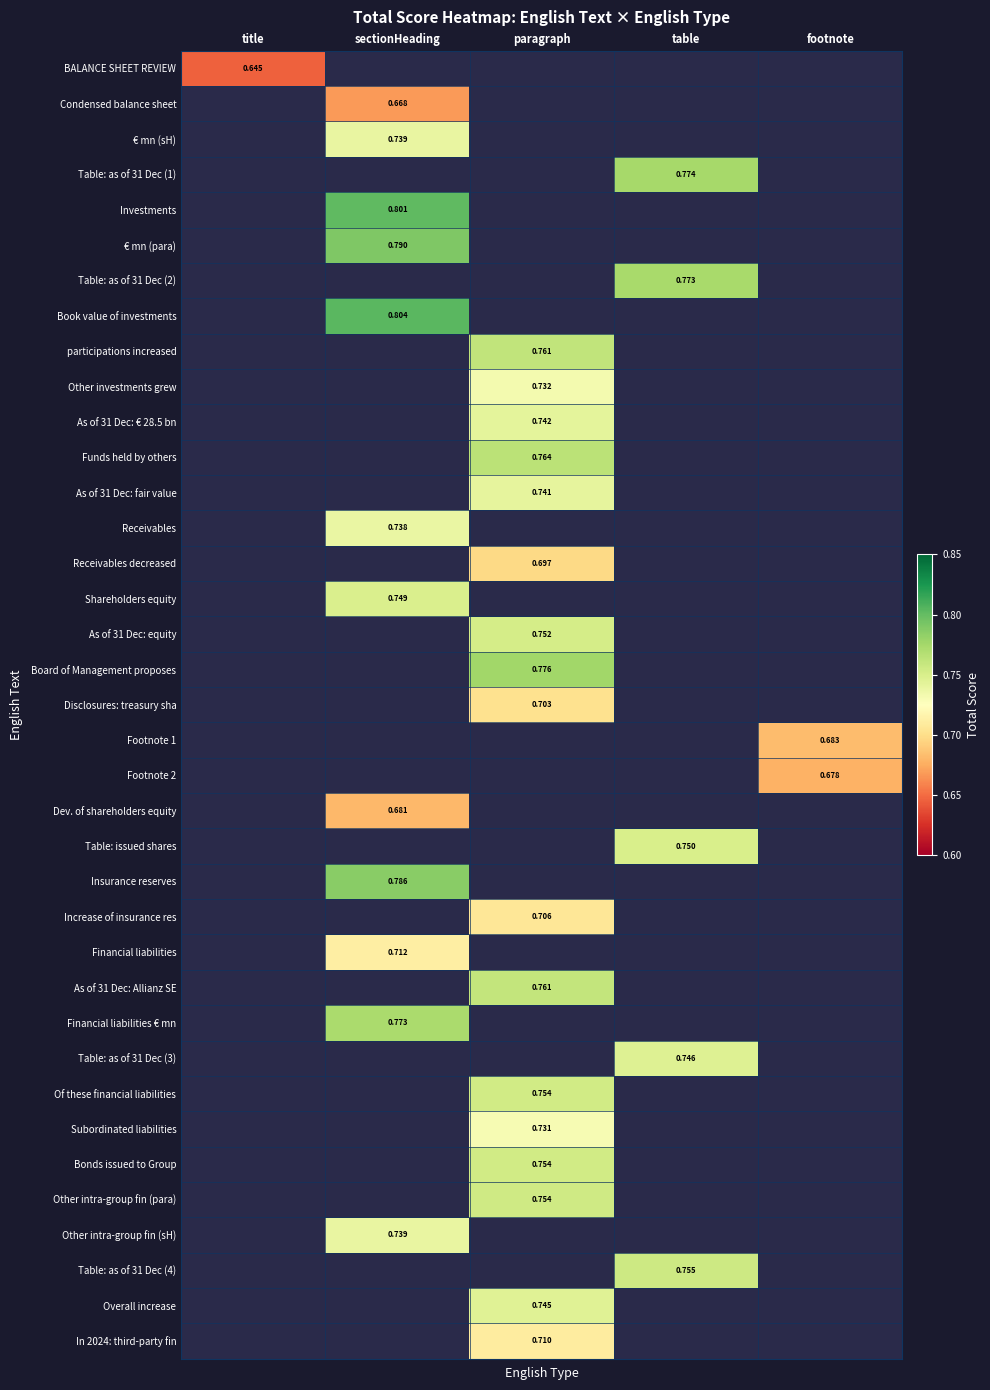

Count the number of data series in this chart.

37